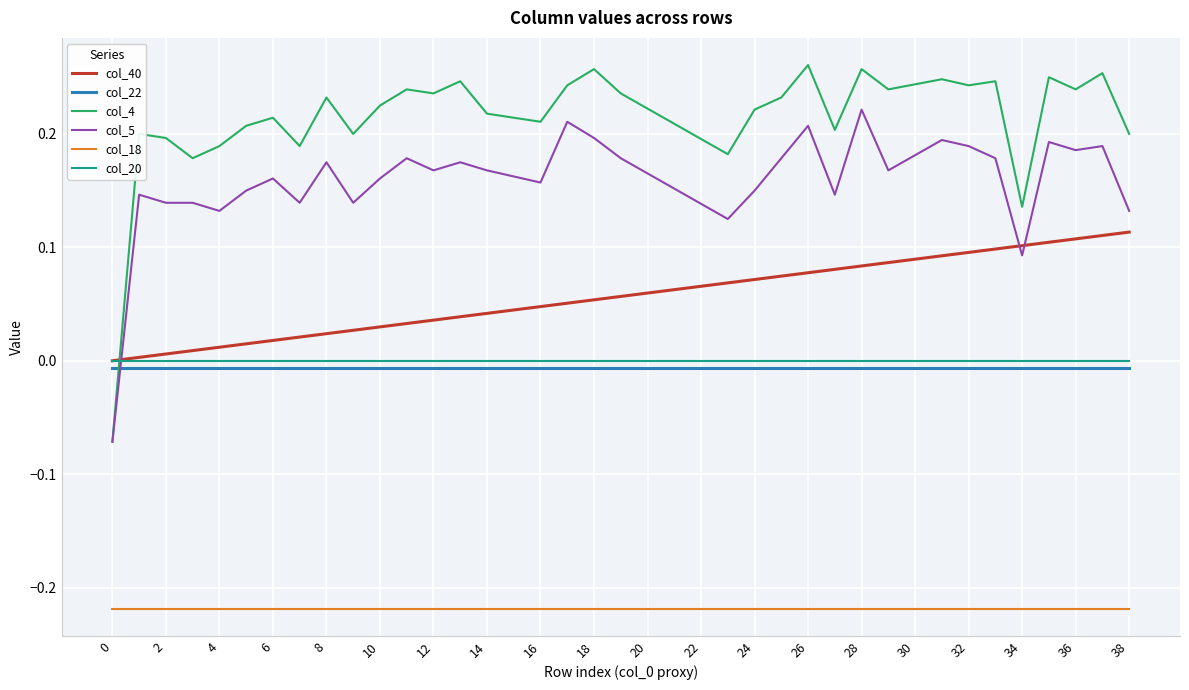

Count the number of data series in this chart.

6